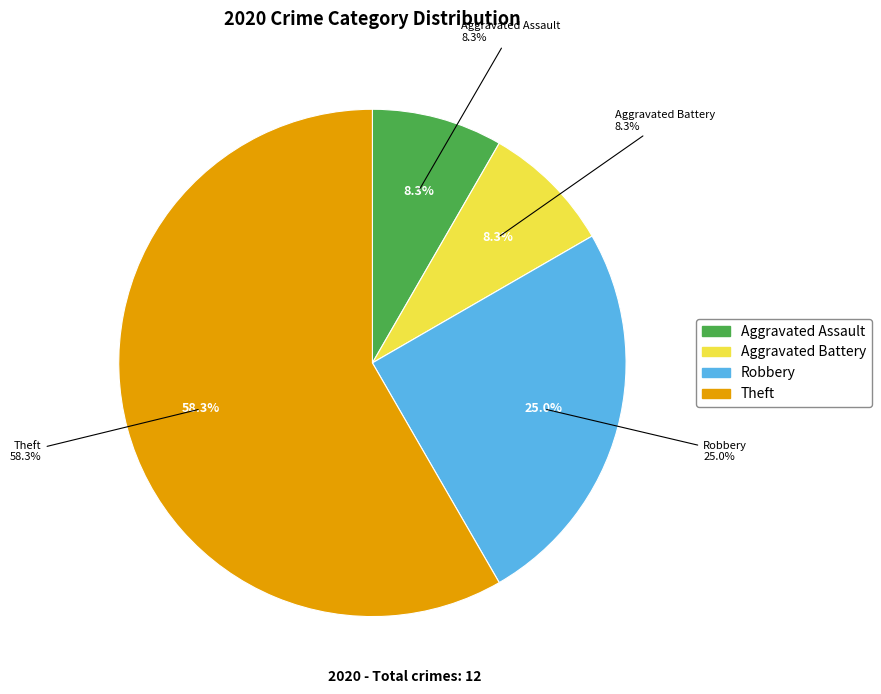

Which category accounts for the majority?

Theft